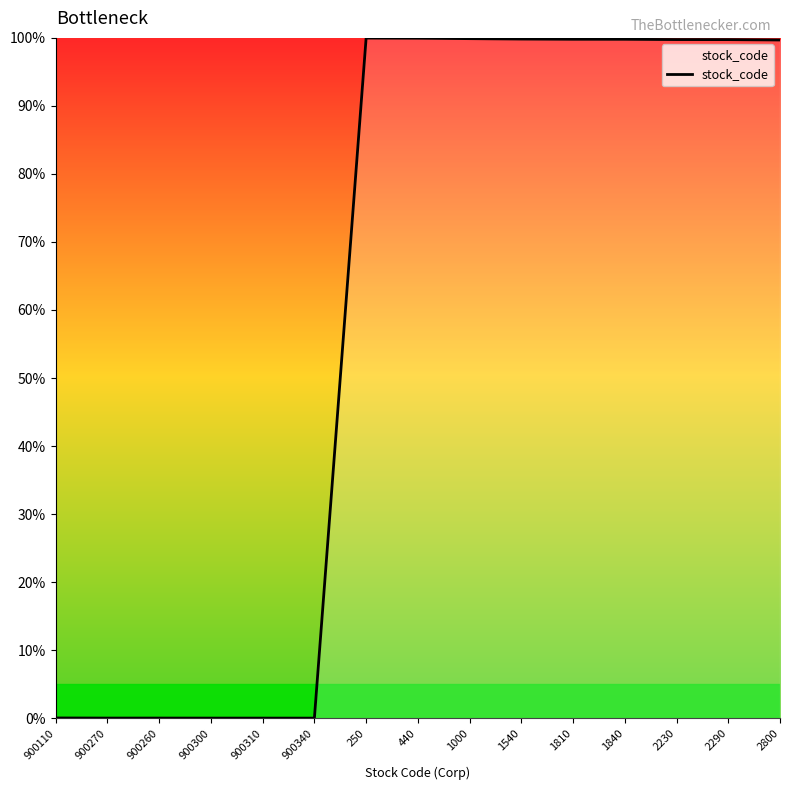

What is the average value?

59.9